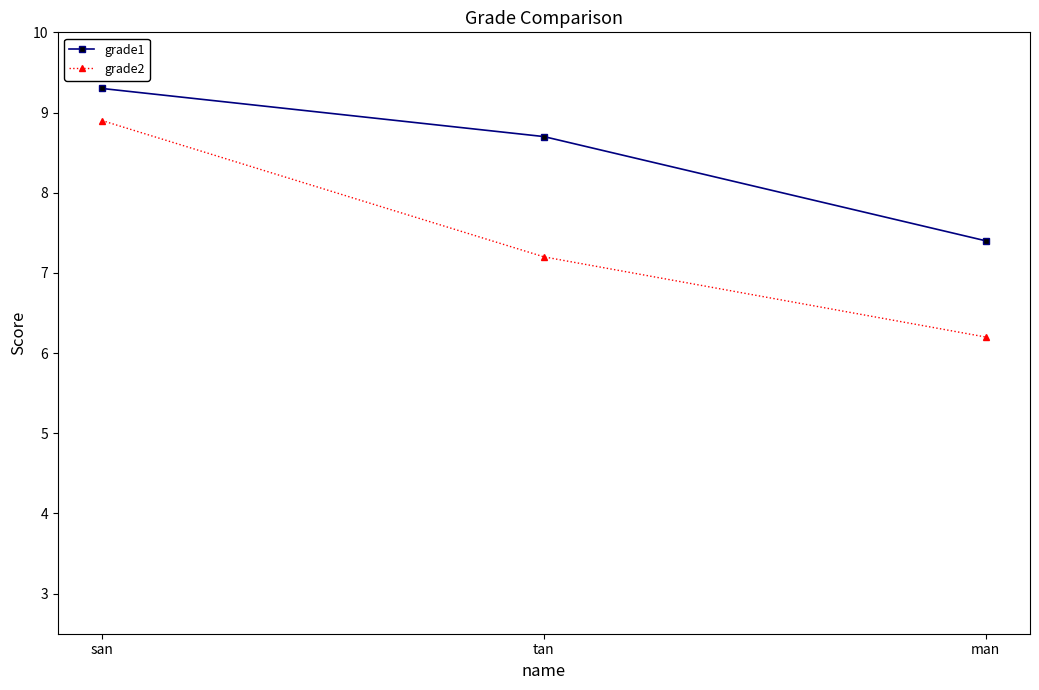

What position from the right is man?

1